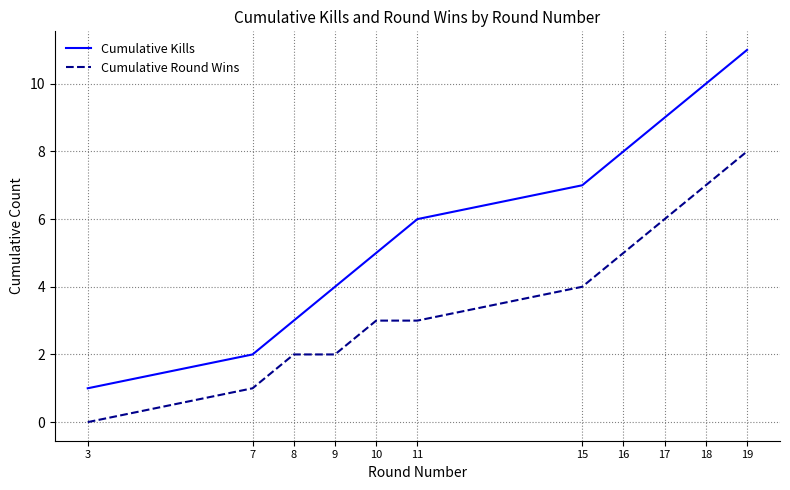

True or false: Cumulative Round Wins and Cumulative Kills cross at least once.

False